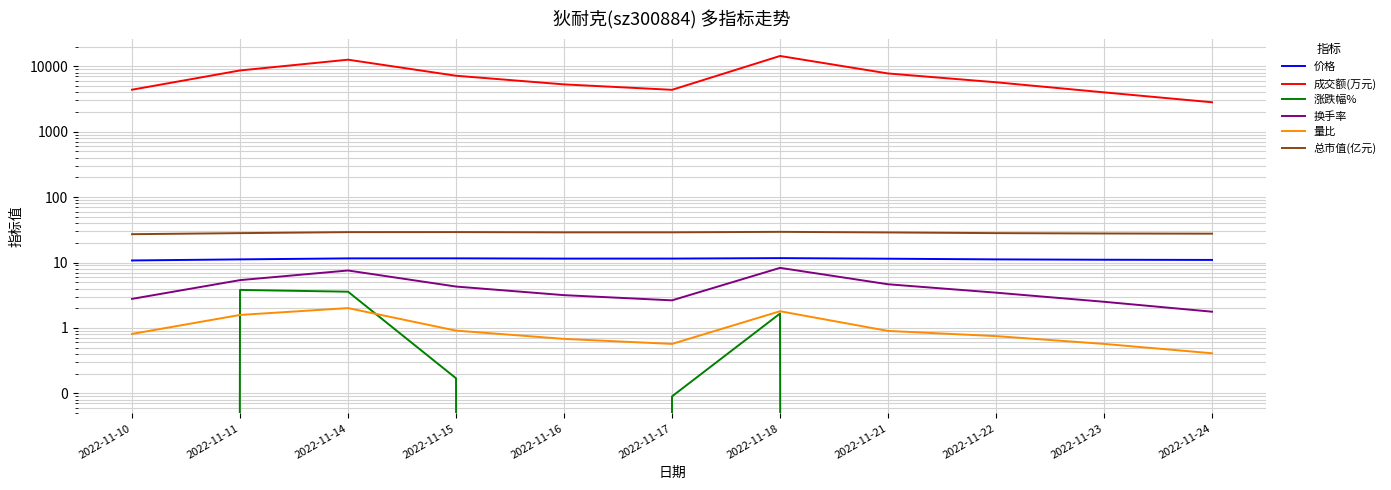

At how many categories does at least one series exceed 11148?

2